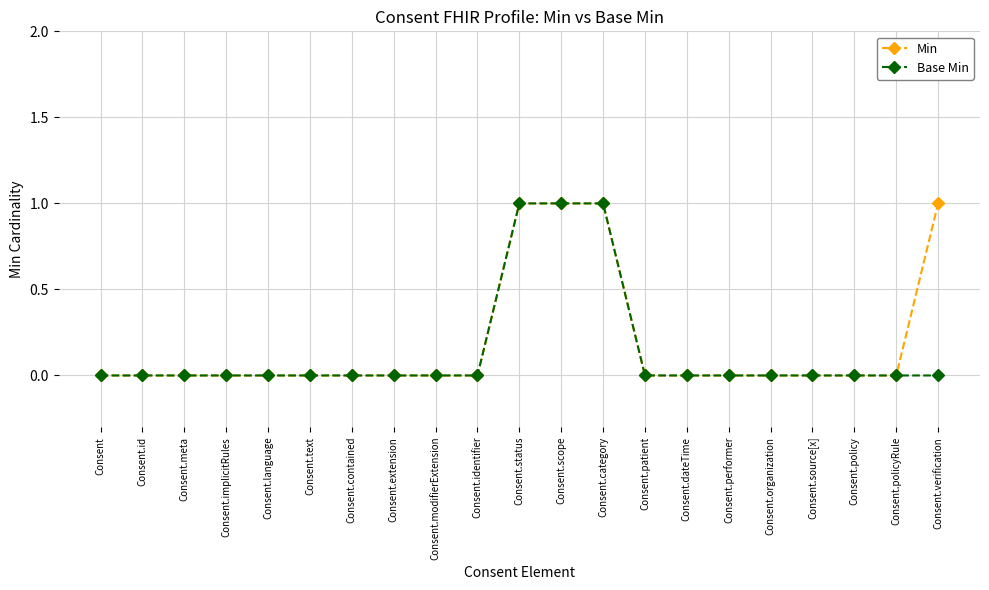

True or false: Min has a value of 0 at Consent.patient.

True